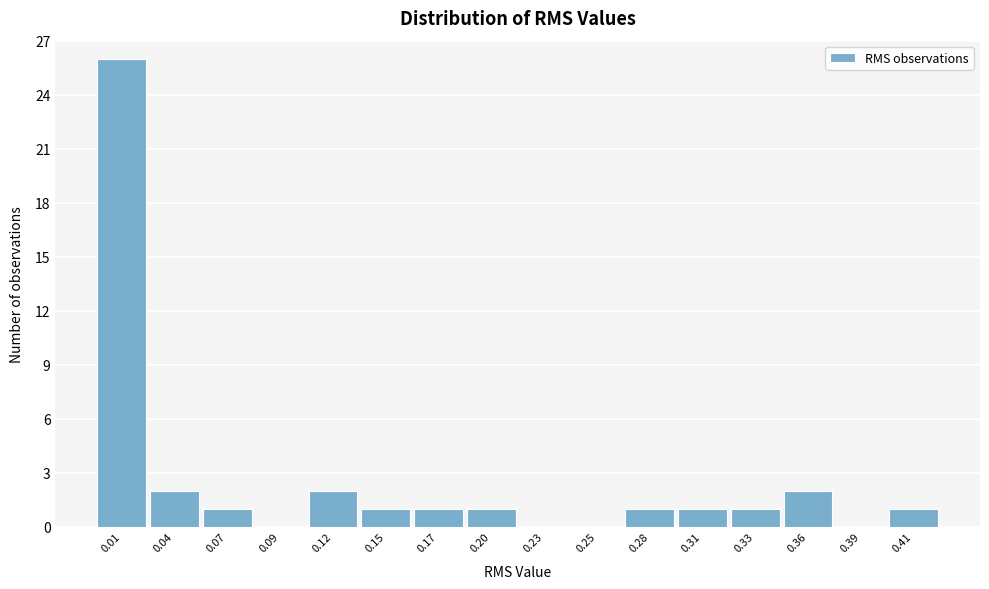

Over which range of the x-axis is the bar tallest?

0.000 to 0.025